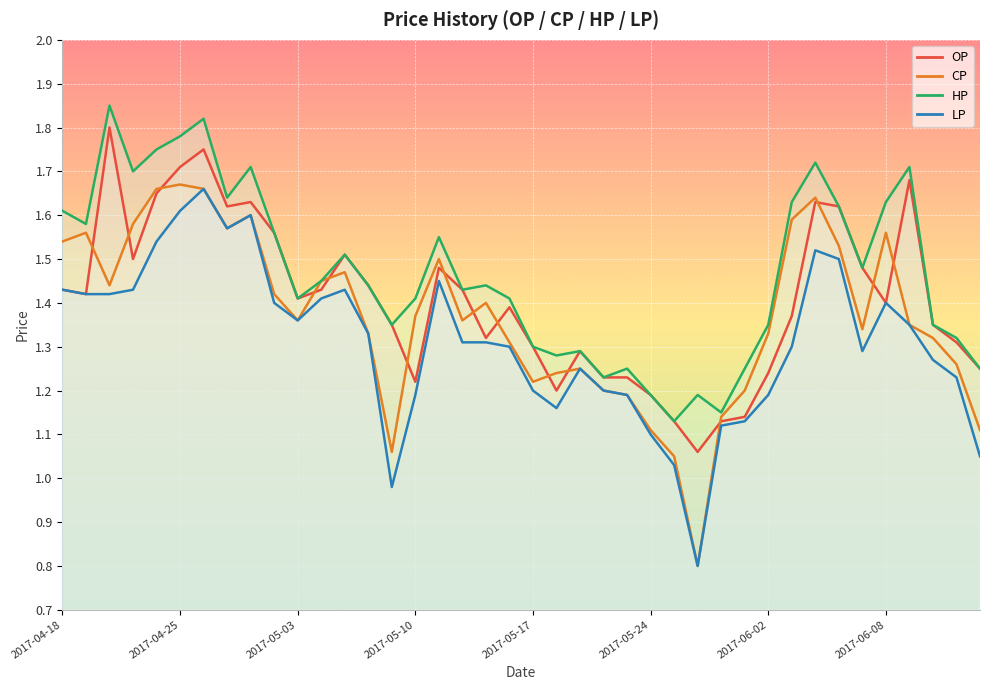

Which label corresponds to the smallest value in the chart?

2017-05-26